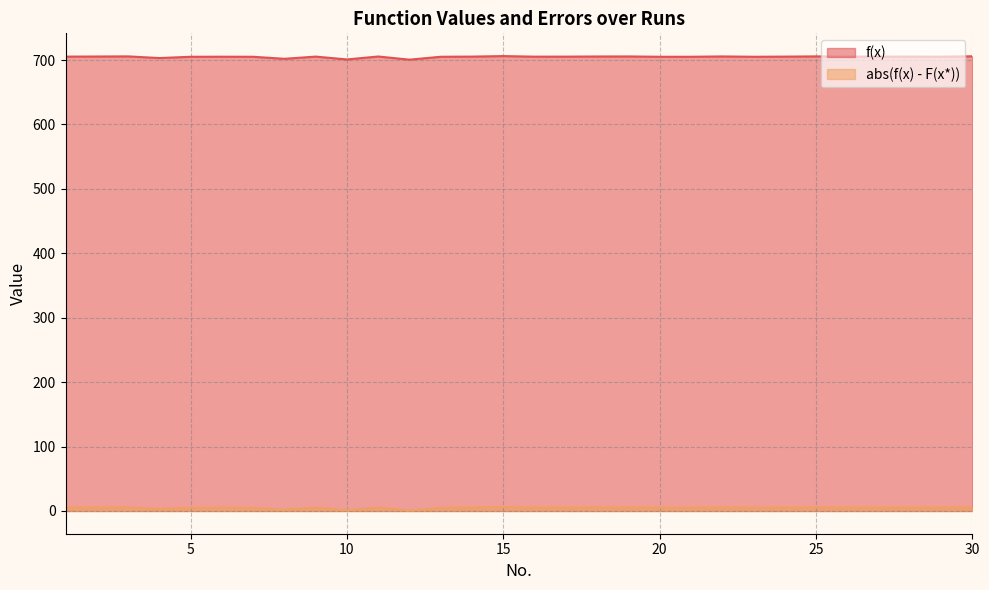

What are all the series names shown in the legend?

f(x), abs(f(x) - F(x*))